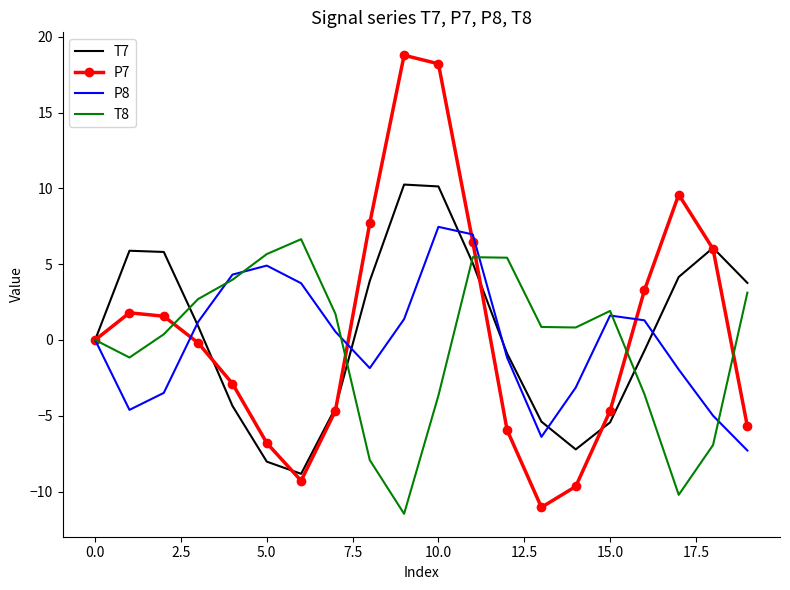

Which series has the widest spread of values?

P7